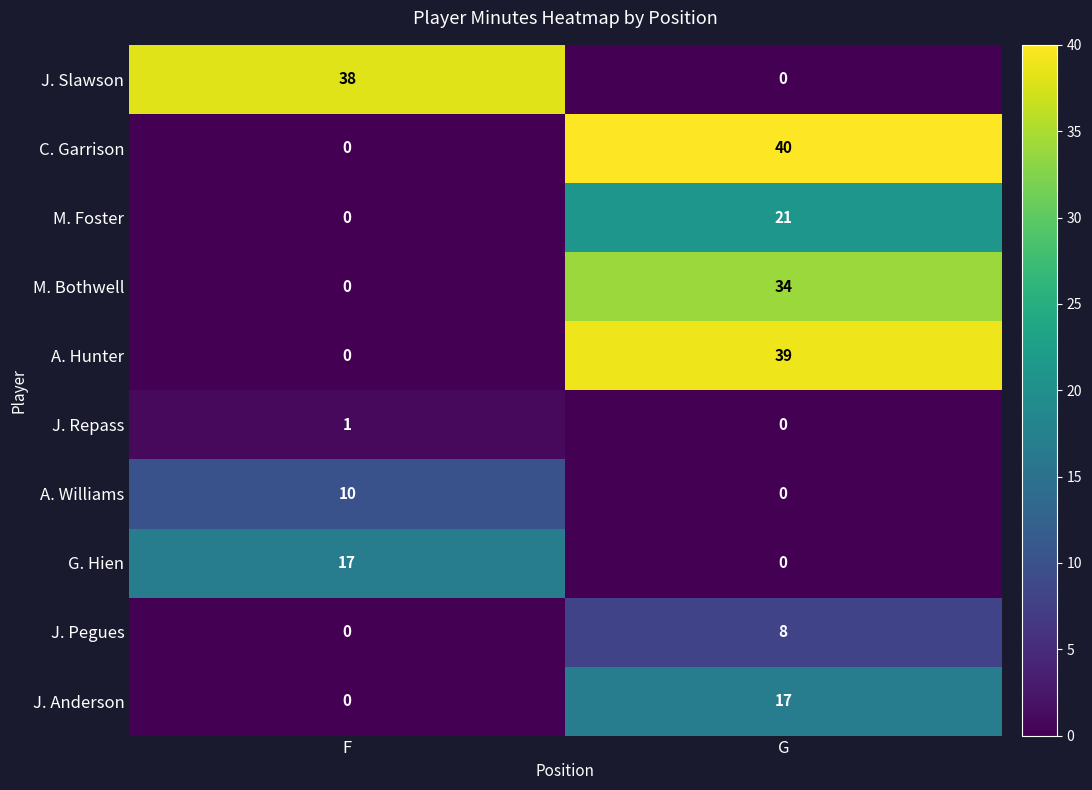

How many distinct data groups are displayed?

10